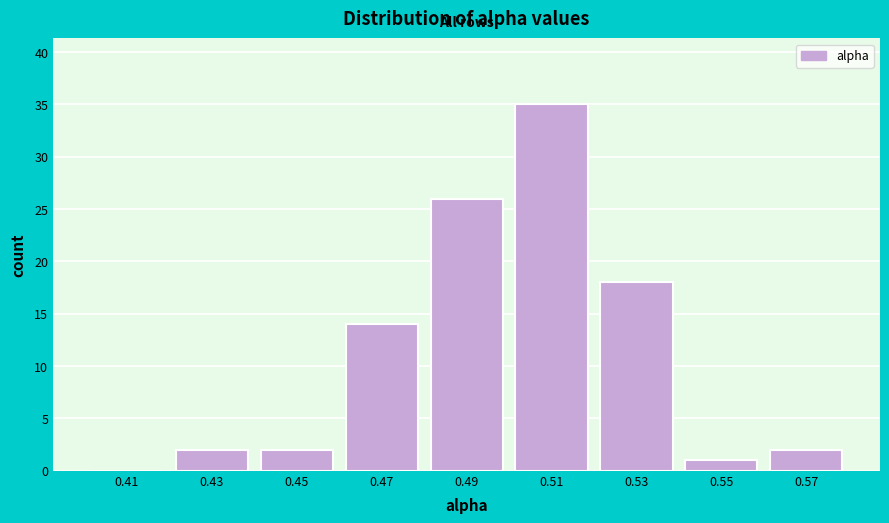

Reading left to right, transcribe this chart: for each bar, give the range it covers on the x-axis and its height. The values are not printed on the chart, so give them approximately, as read against the axis.

0.40 to 0.42: 0
0.42 to 0.44: 2
0.44 to 0.46: 2
0.46 to 0.48: 14
0.48 to 0.50: 26
0.50 to 0.52: 35
0.52 to 0.54: 18
0.54 to 0.56: 1
0.56 to 0.58: 2